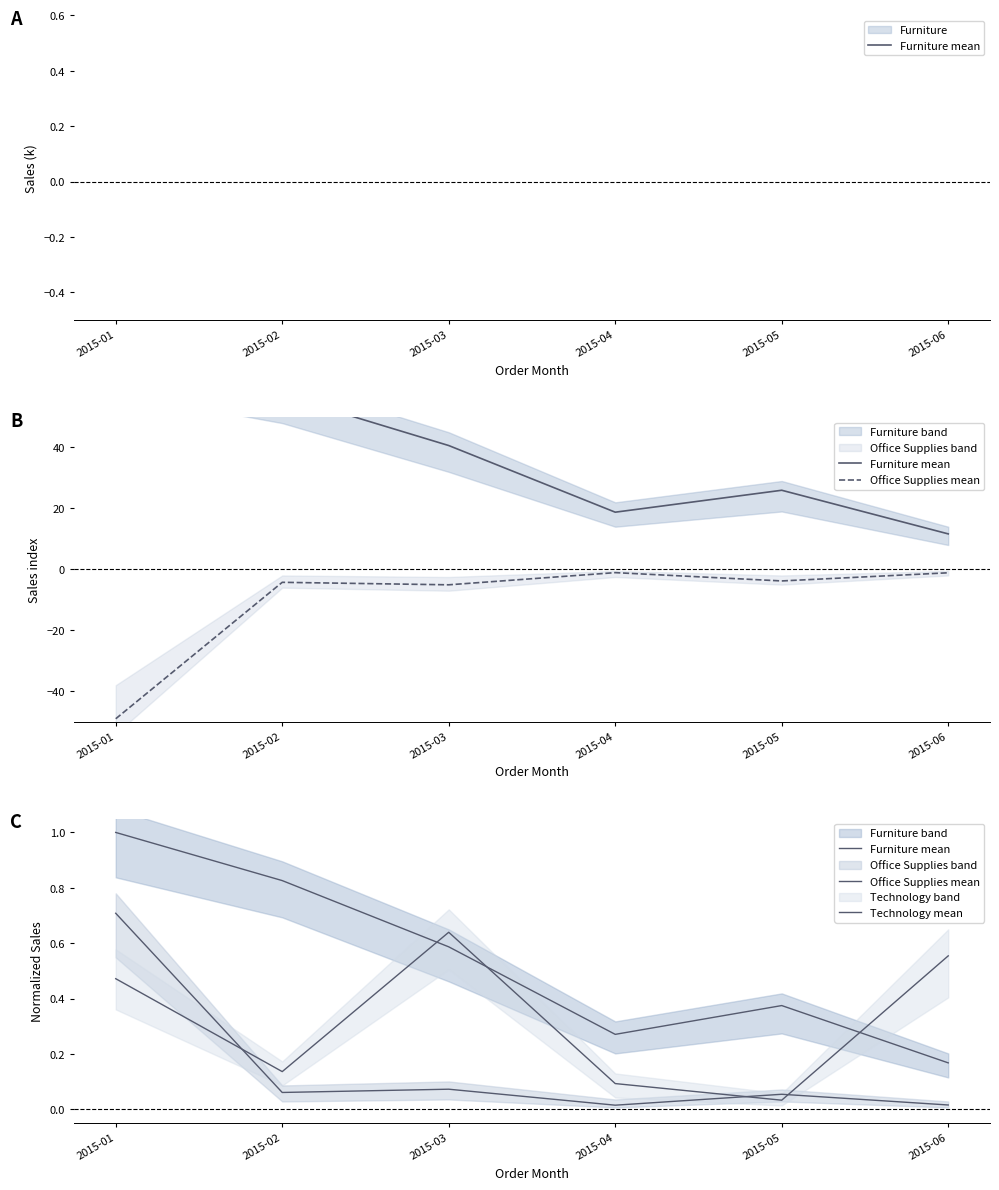

What is the value of the Office Supplies mean point at the 1st from the left?

0.7